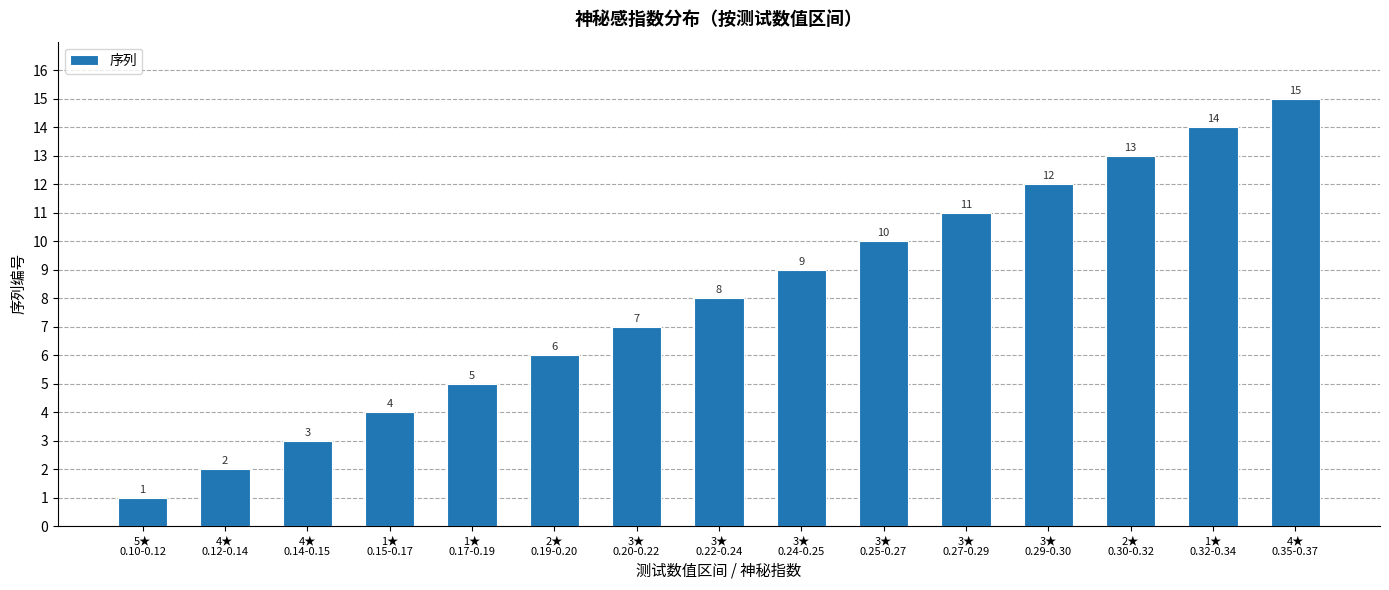

What is the value of the 12th bar from the left?

12